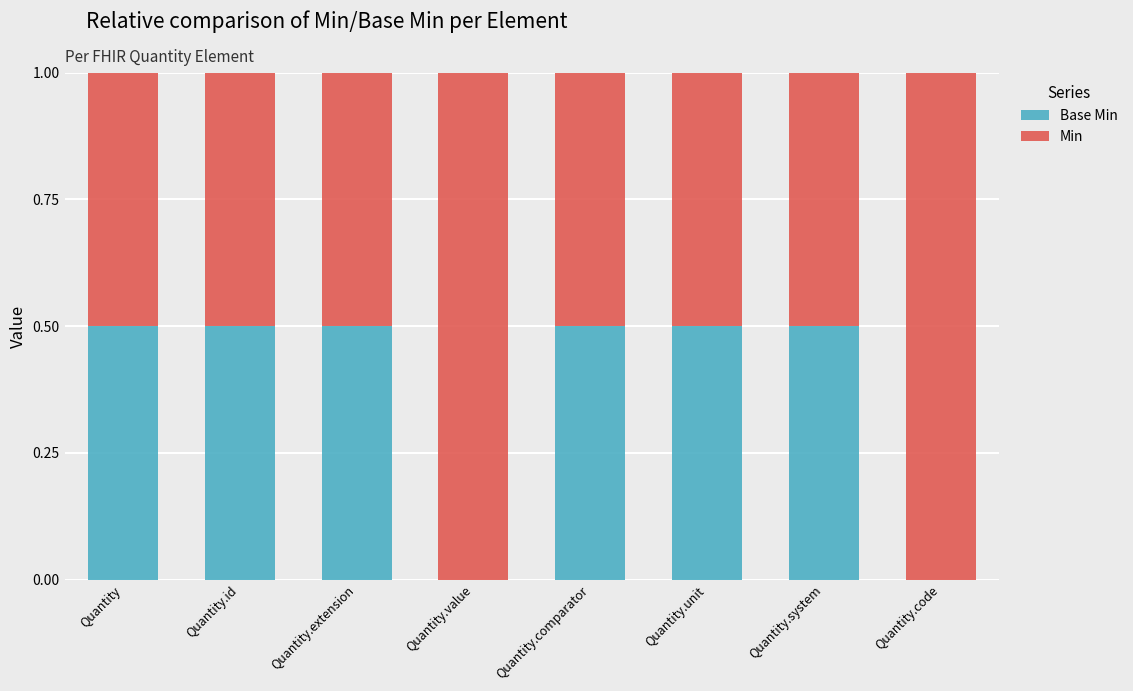

What is the total value across all series at Quantity.value?

1.0